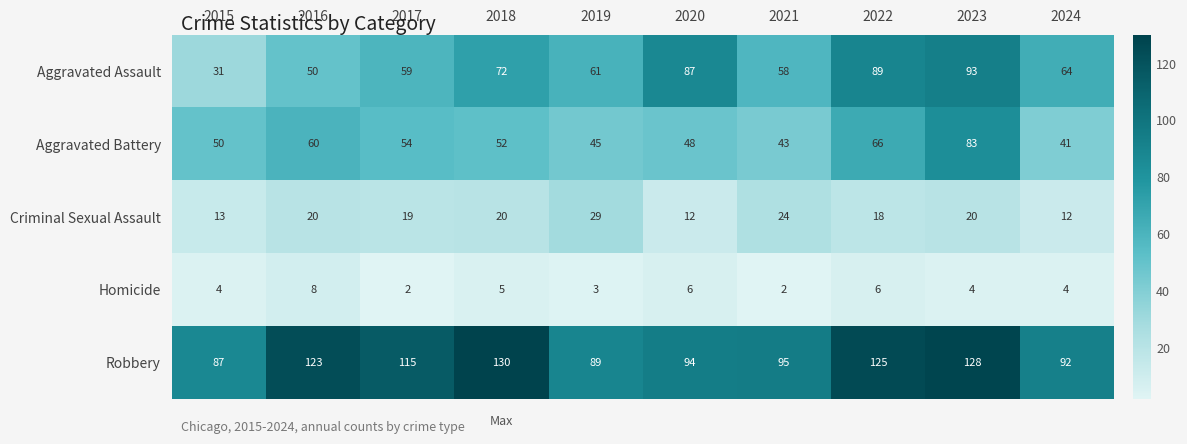

How many data points in Homicide are less than 4?

3